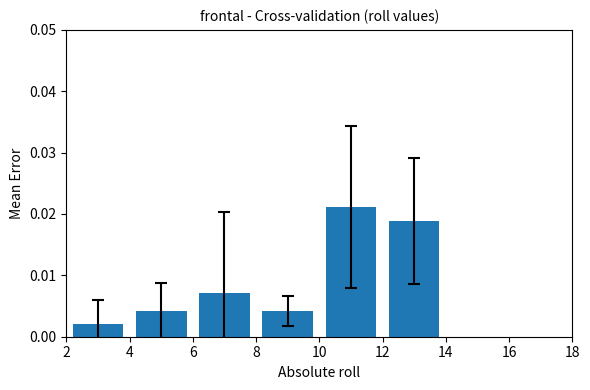

Does the chart contain stacked bars?

No